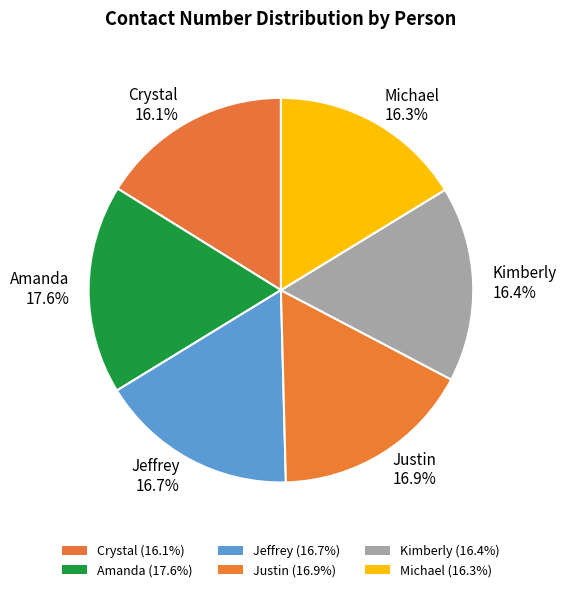

What is the ratio of the value at Justin to the value at Crystal?

1.0